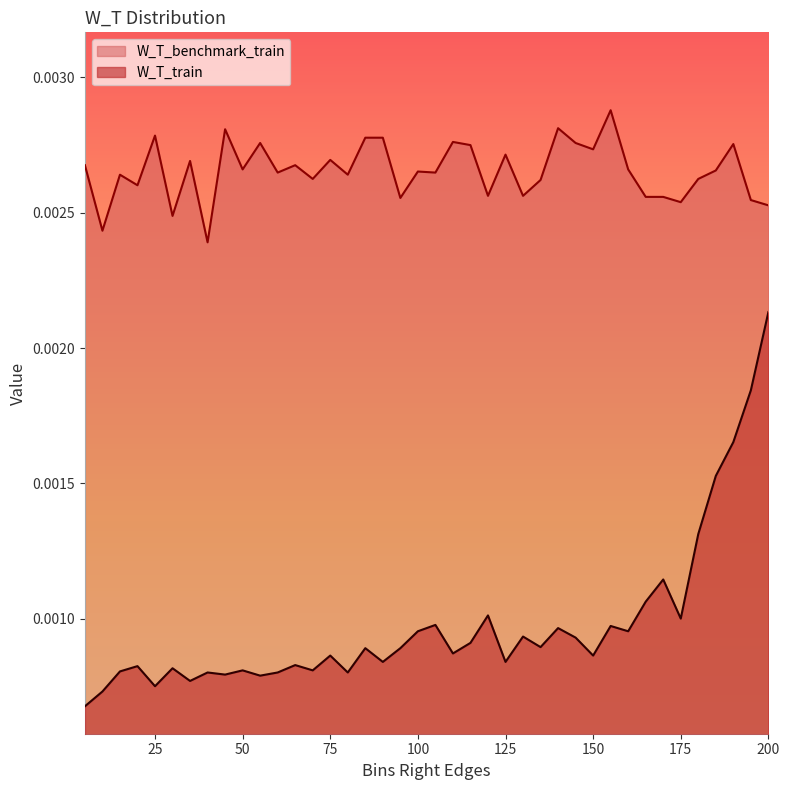

True or false: W_T_train and W_T_benchmark_train intersect in this chart.

False